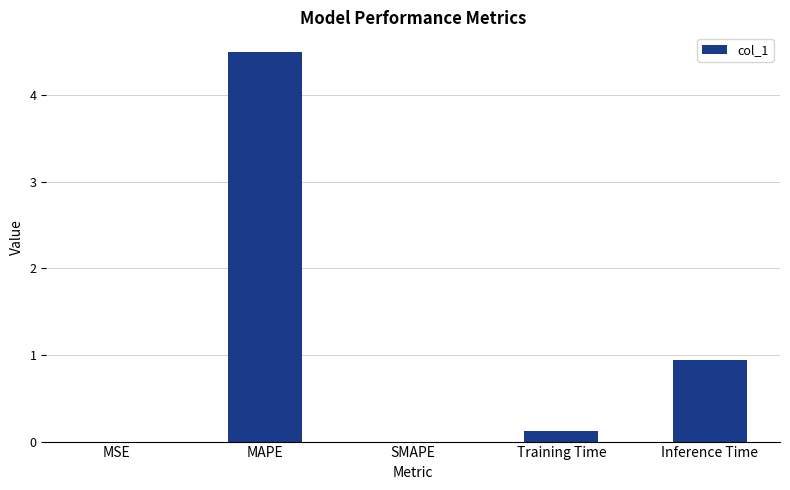

At which category does the chart reach its peak across all series?

MAPE